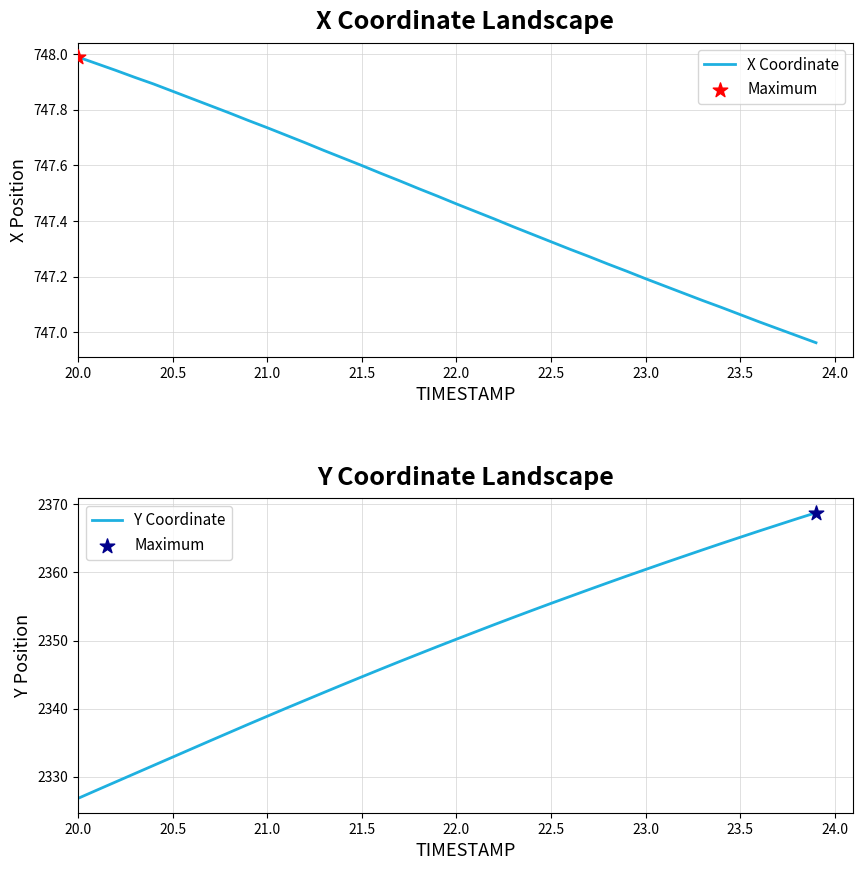

Is the value of X Coordinate at 20.5 greater than the value of Y Coordinate at 11?

No